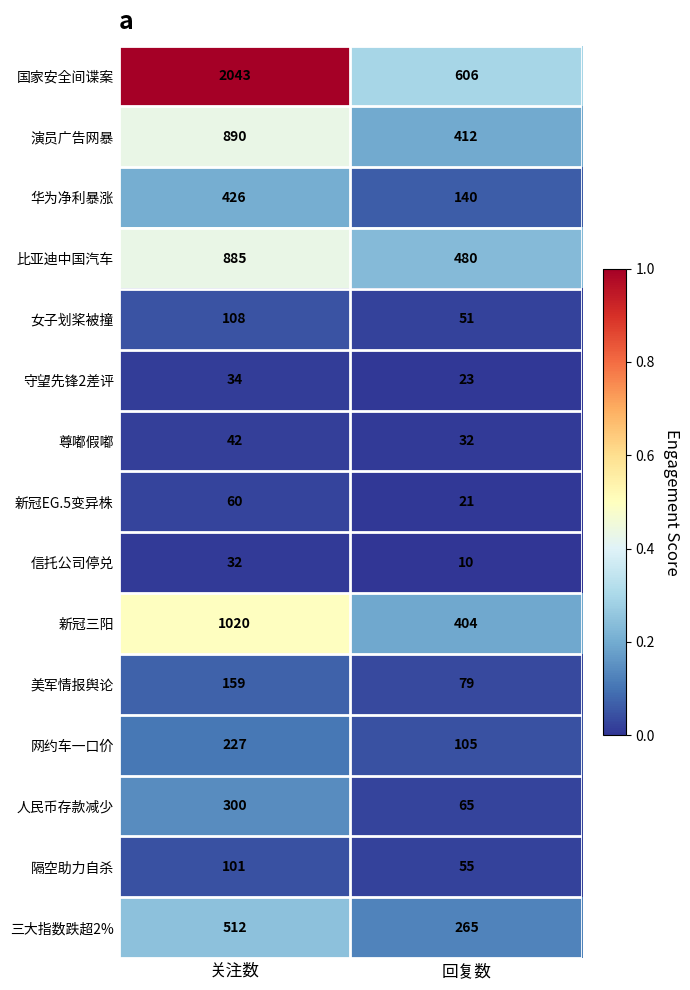

Reading right to left, extract all data points from this chart.

国家安全间谍案: 606	2043
演员广告网暴: 412	890
华为净利暴涨: 140	426
比亚迪中国汽车: 480	885
女子划桨被撞: 51	108
守望先锋2差评: 23	34
尊嘟假嘟: 32	42
新冠EG.5变异株: 21	60
信托公司停兑: 10	32
新冠三阳: 404	1020
美军情报舆论: 79	159
网约车一口价: 105	227
人民币存款减少: 65	300
隔空助力自杀: 55	101
三大指数跌超2%: 265	512